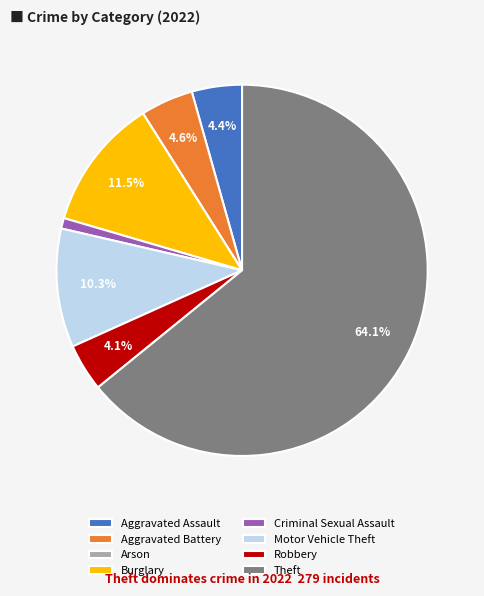

Which slice is the largest?

Theft